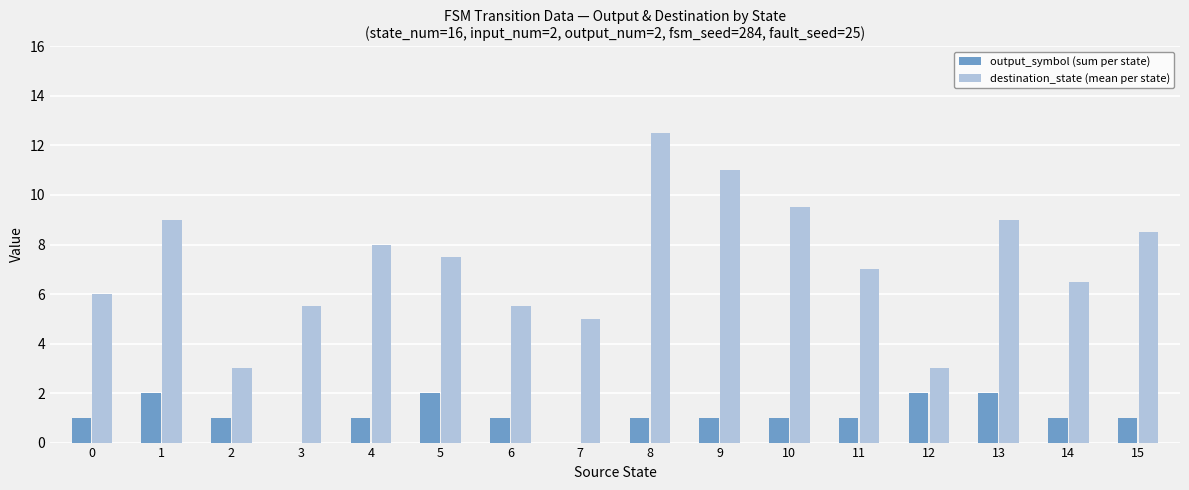

What is the sum of the output_symbol (sum per state) values at 4 and 7?

1.0